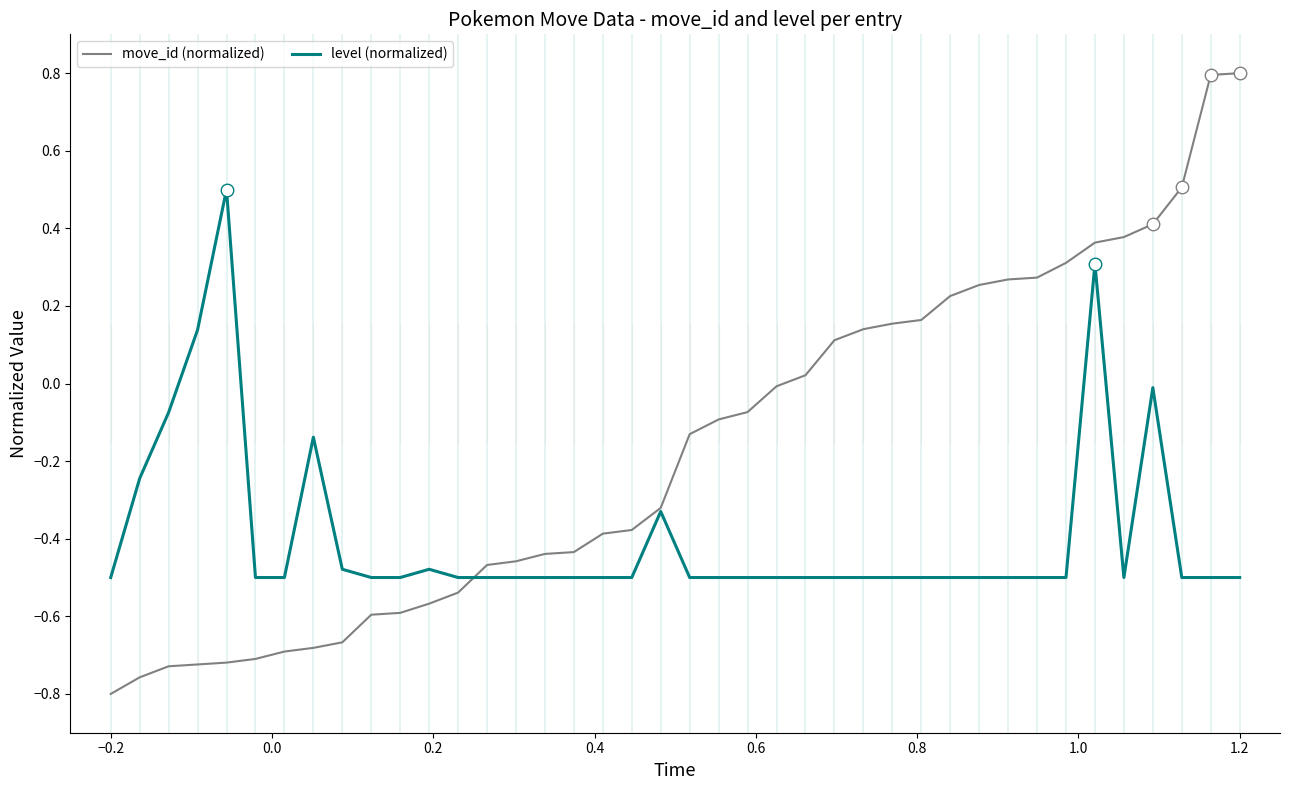

What is the highest value of the move_id (normalized) series?

0.8